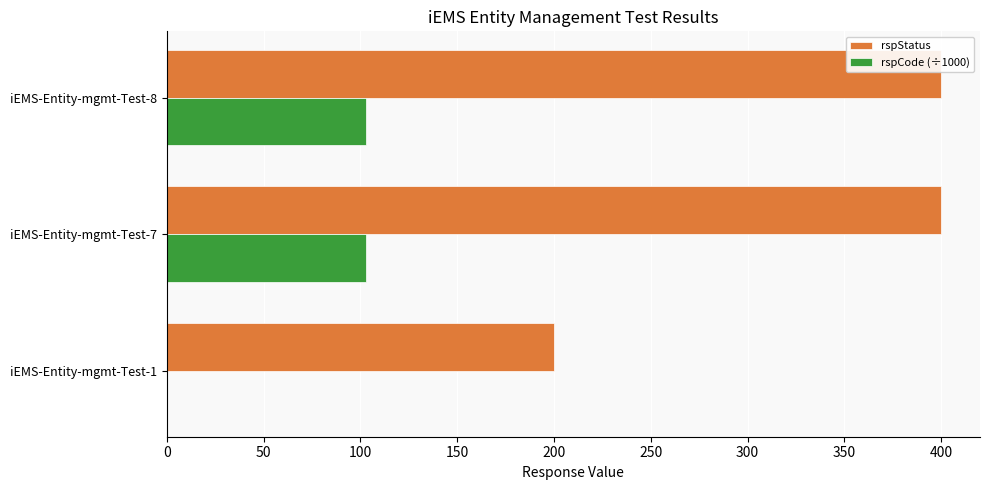

What is the sum of all rspStatus values?

1000.0